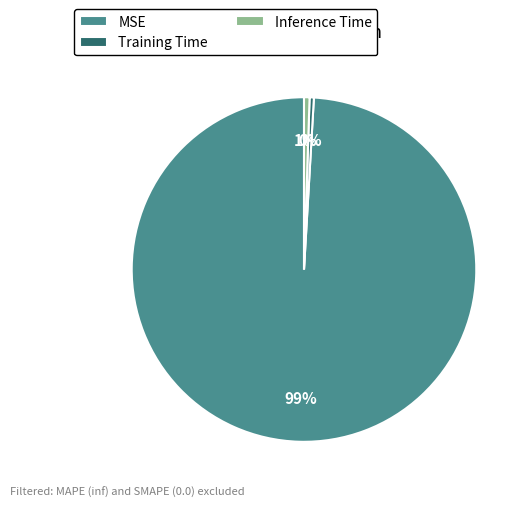

To the nearest percent, what portion does Inference Time represent?

1%